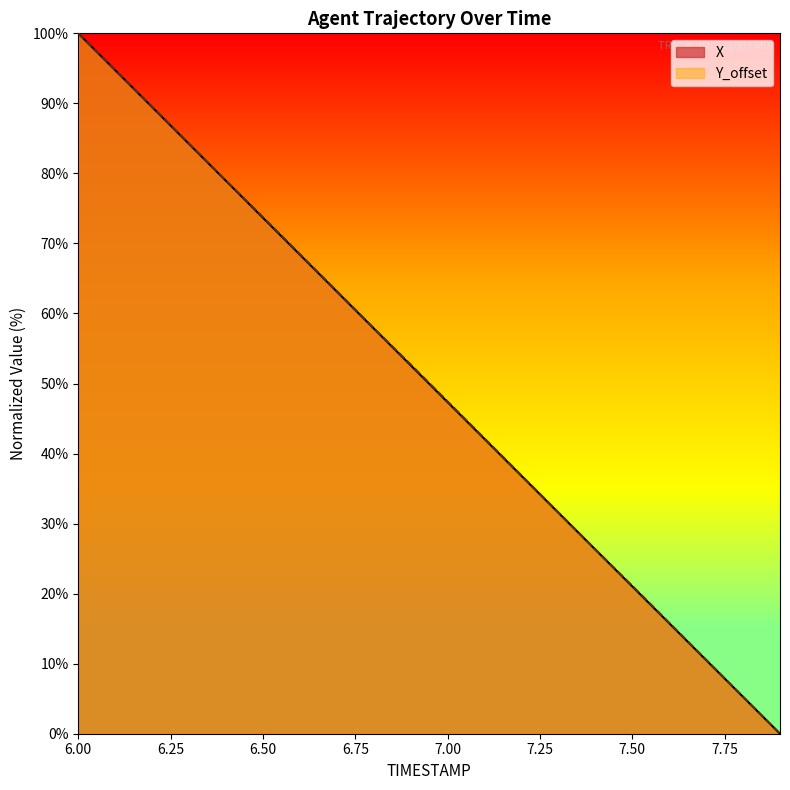

How many times do X and Y_offset cross each other?

1